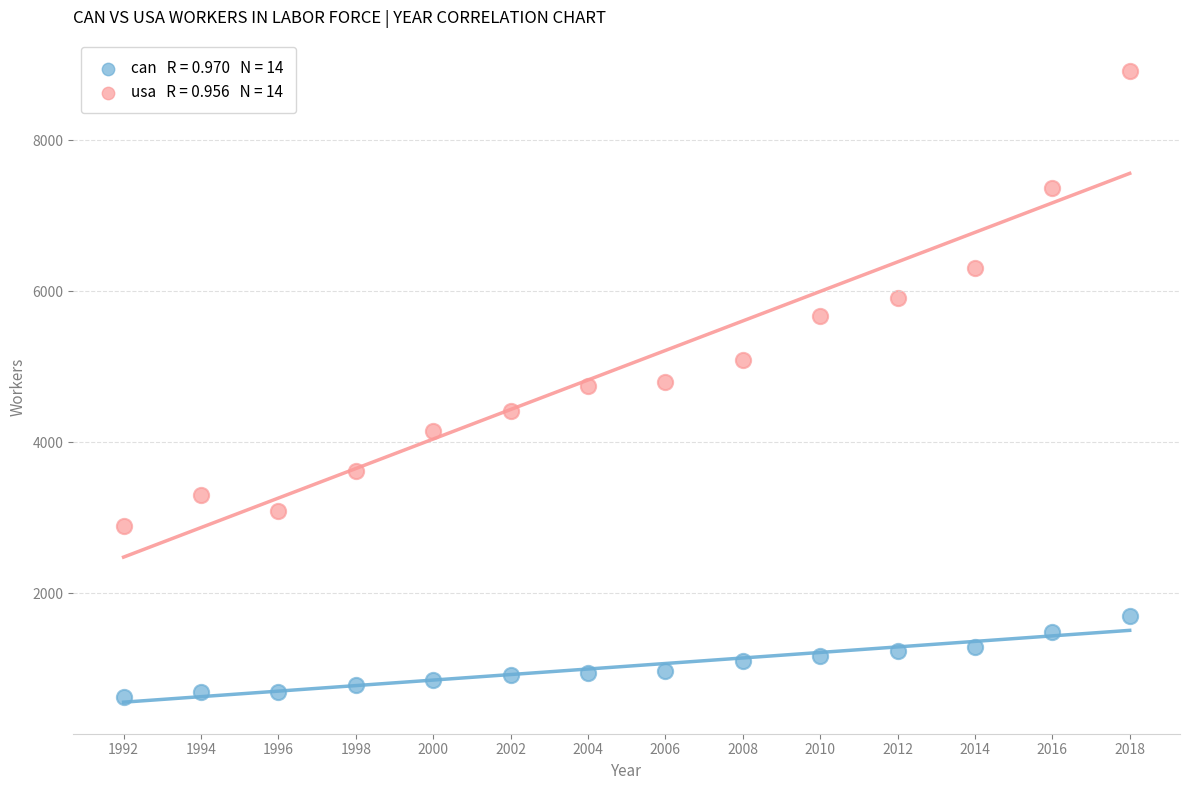

Across all data points, what is the range of X values (max minus min)?

26